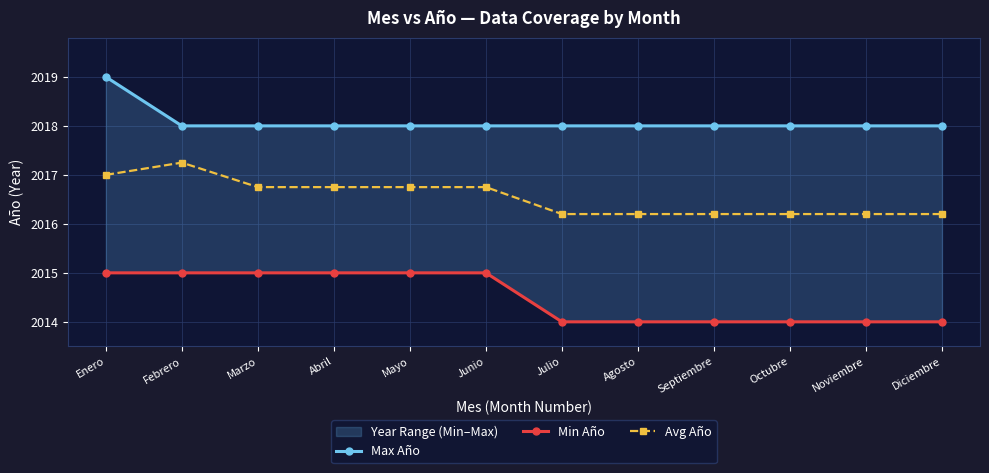

Count the number of categories in the chart.

12